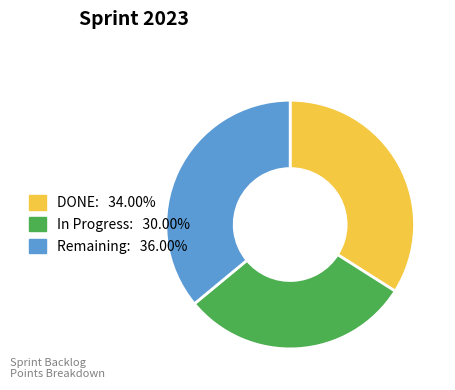

Is there any slice that represents more than half of the pie?

No